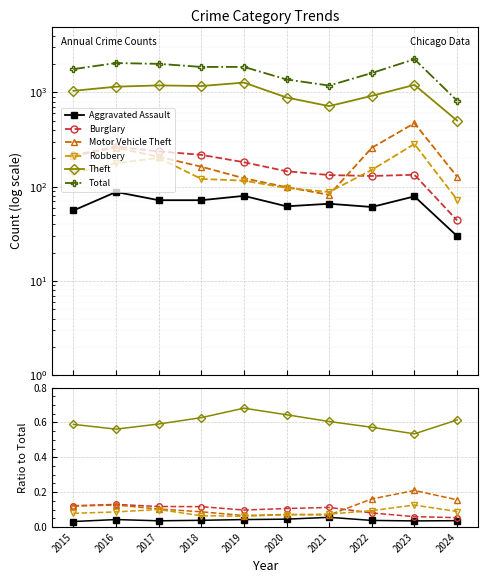

What is the average value of the Burglary series?

0.1